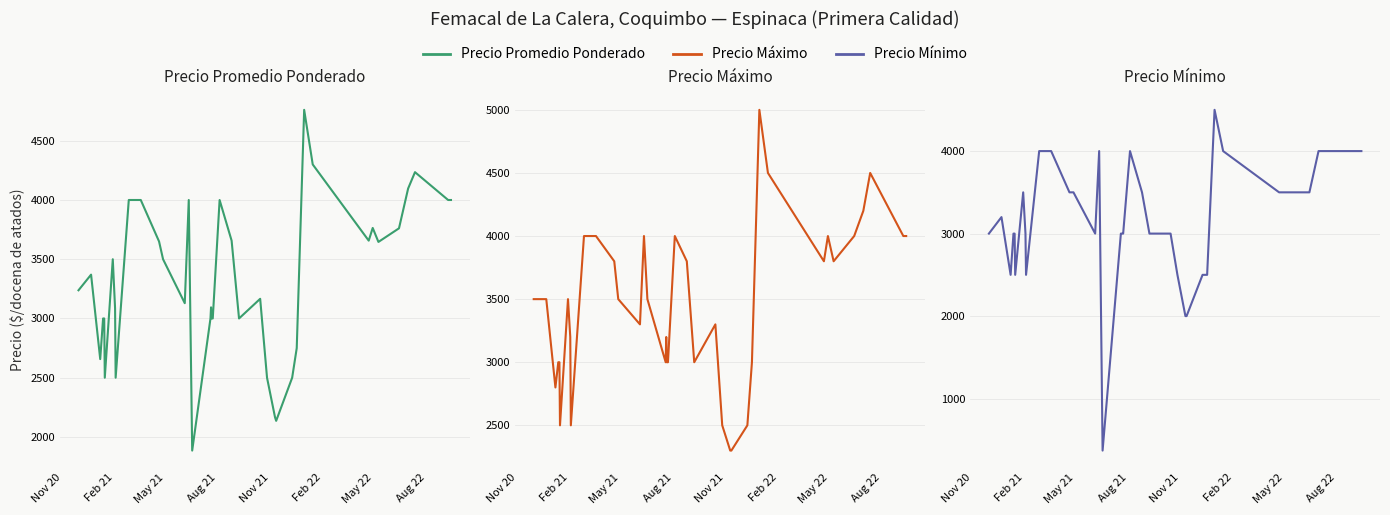

True or false: Precio maximo and Precio promedio ponderado intersect in this chart.

False